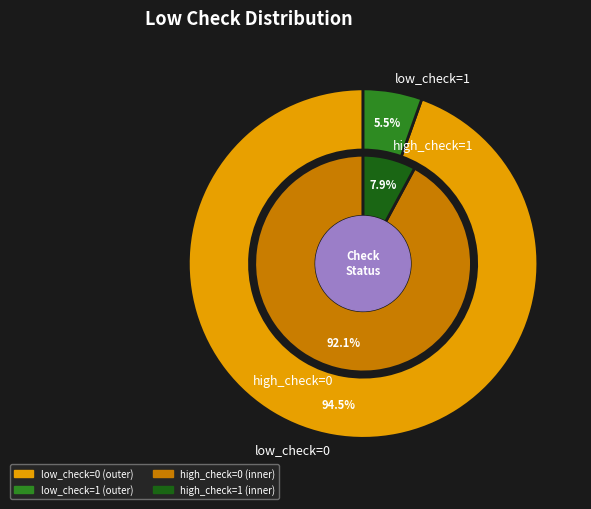

To the nearest percent, what portion does low_check=1 represent?

5%